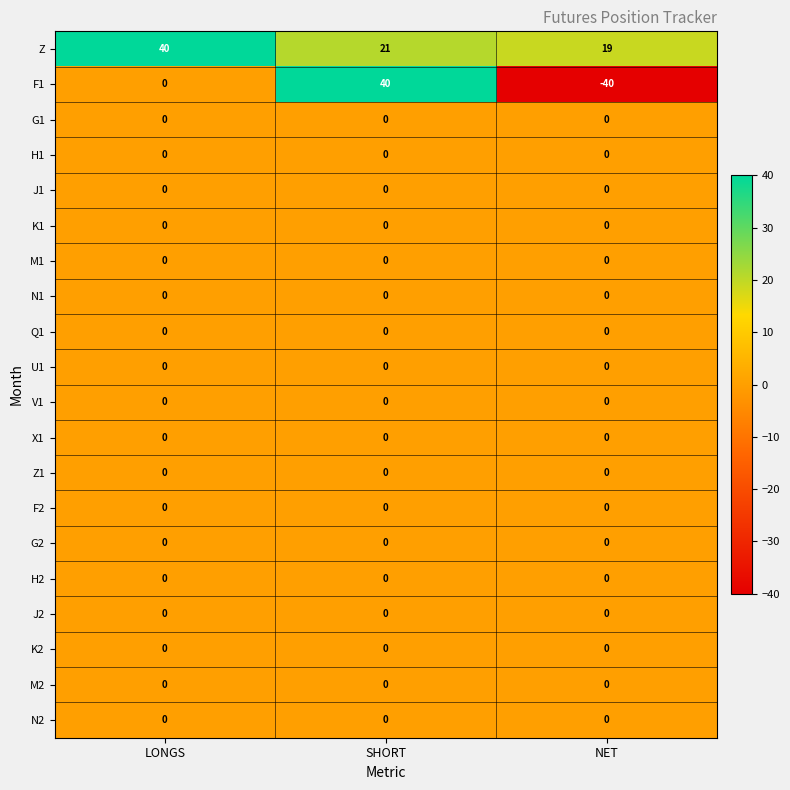

Which category has the lowest value across all series?

NET